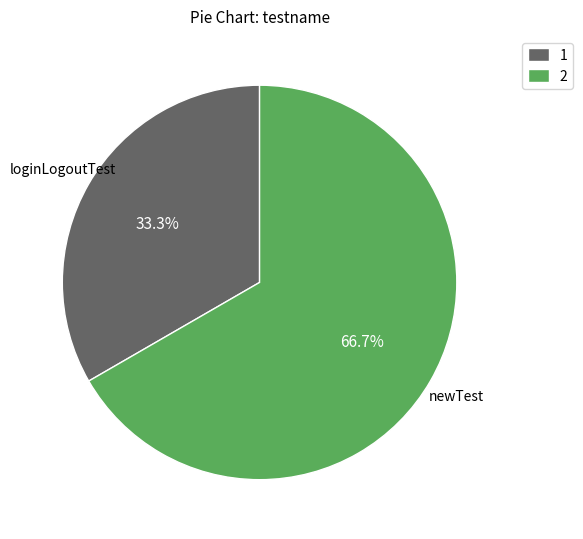

What percentage is the loginLogoutTest slice, to the nearest percent?

33%